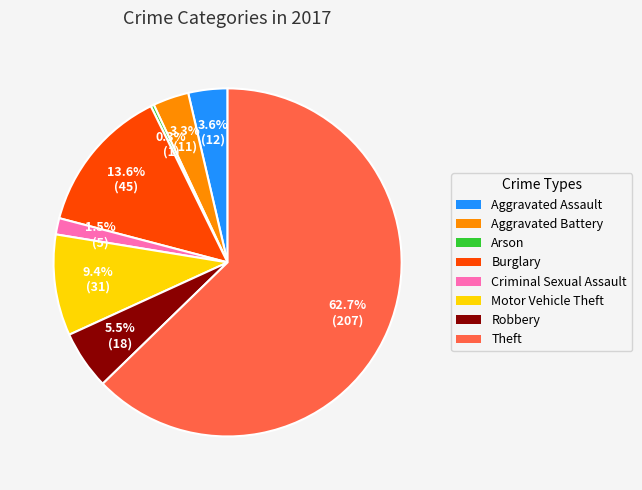

Combined, what portion of the pie is Aggravated Battery and Robbery?

8.8%